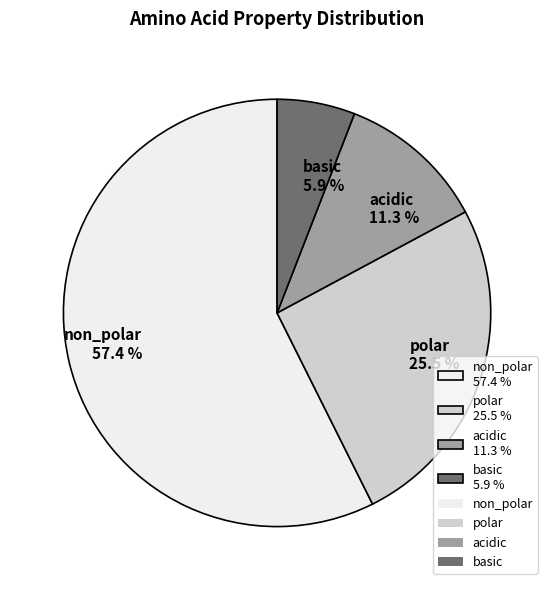

True or false: basic accounts for 6% of the total.

True